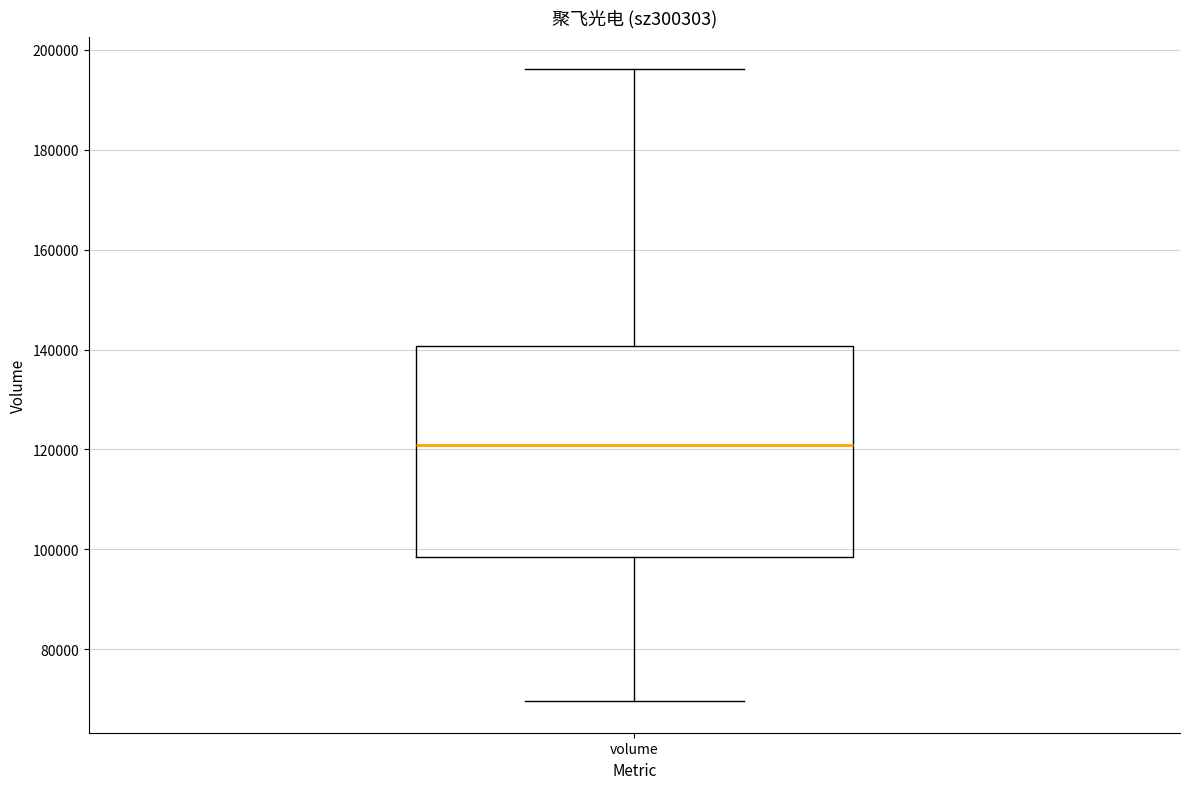

Transcribe this box plot: give where the median line is, the range the box spans, and where the two whiskers end, as read against the y-axis. The values are not printed on the chart, so give them approximately, as read against the axis.

median 120000, box 98000 to 140000, whiskers 70000 to 196000